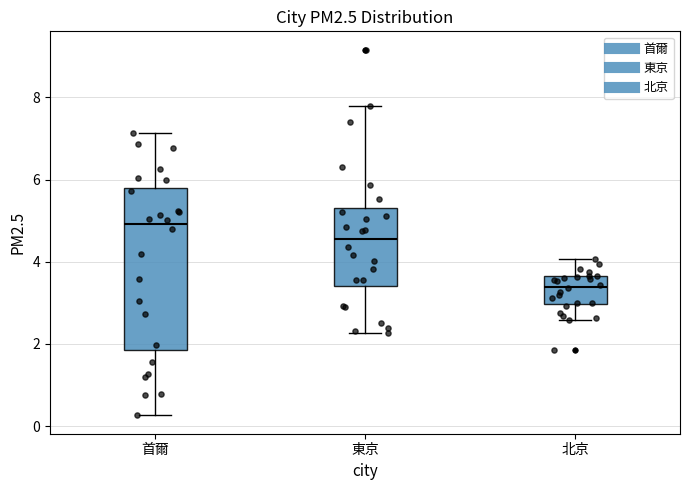

Reading left to right, read every box against the y-axis: the position of its median line, the range the box covers, and the ends of its whiskers. The values are not printed on the chart, so give them approximately, as read against the axis.

首爾: median 5.0, box 1.8 to 5.8, whiskers 0.2 to 7.2
東京: median 4.6, box 3.4 to 5.4, whiskers 2.2 to 7.8
北京: median 3.4, box 3.0 to 3.6, whiskers 2.6 to 4.0